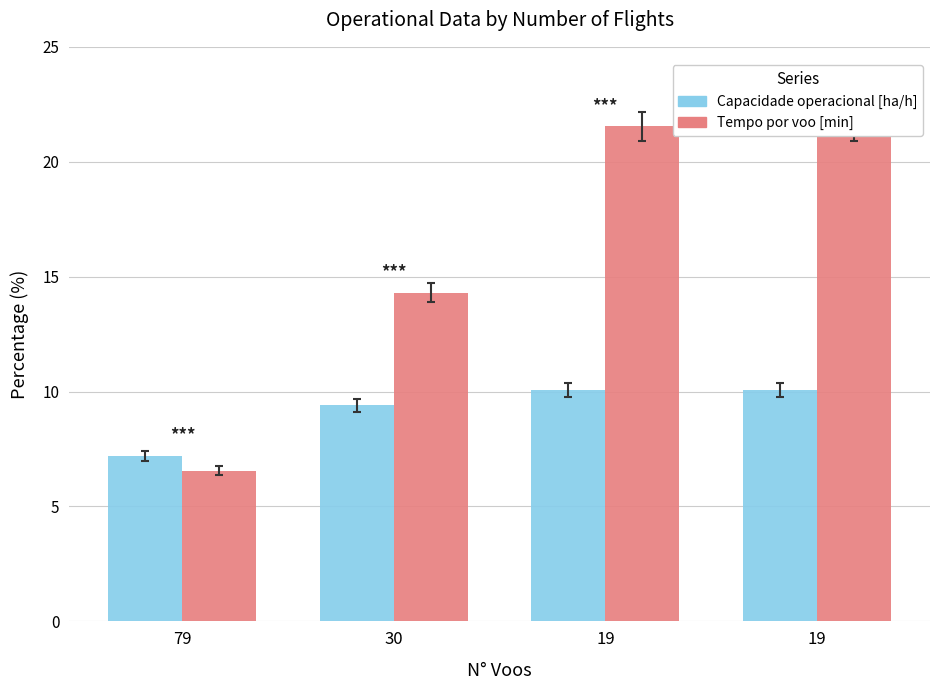

Which series has the largest range (max minus min)?

Tempo por voo [min]